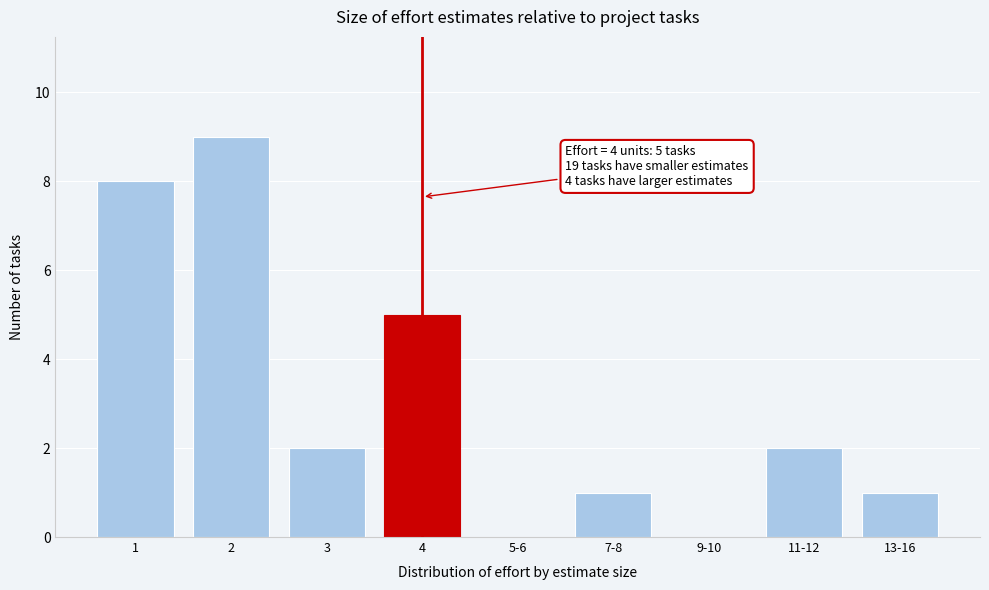

Reading left to right, transcribe all the data shown in this chart.

1=8	2=9	3=2	4=5	5-6=0	7-8=1	9-10=0	11-12=2	13-16=1